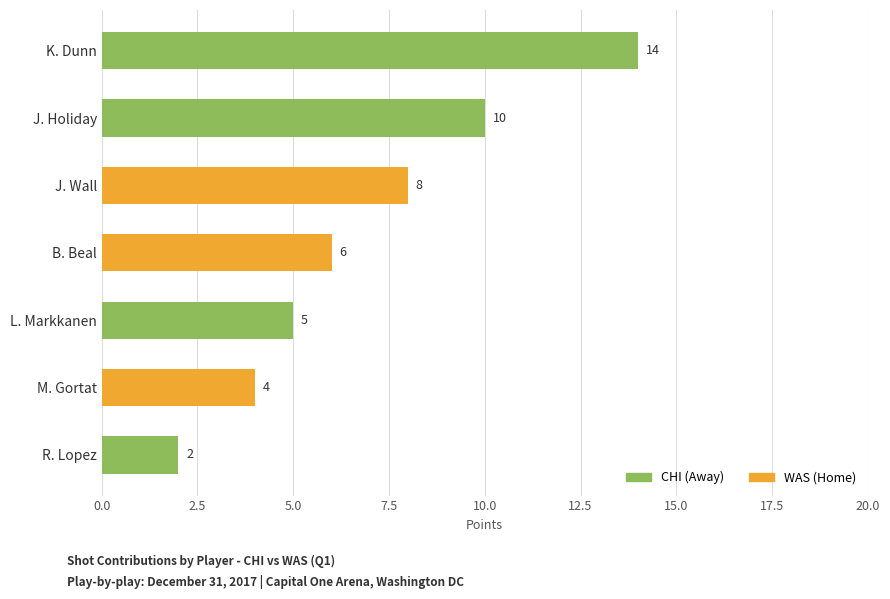

At which category is the sum across all series the highest?

K. Dunn